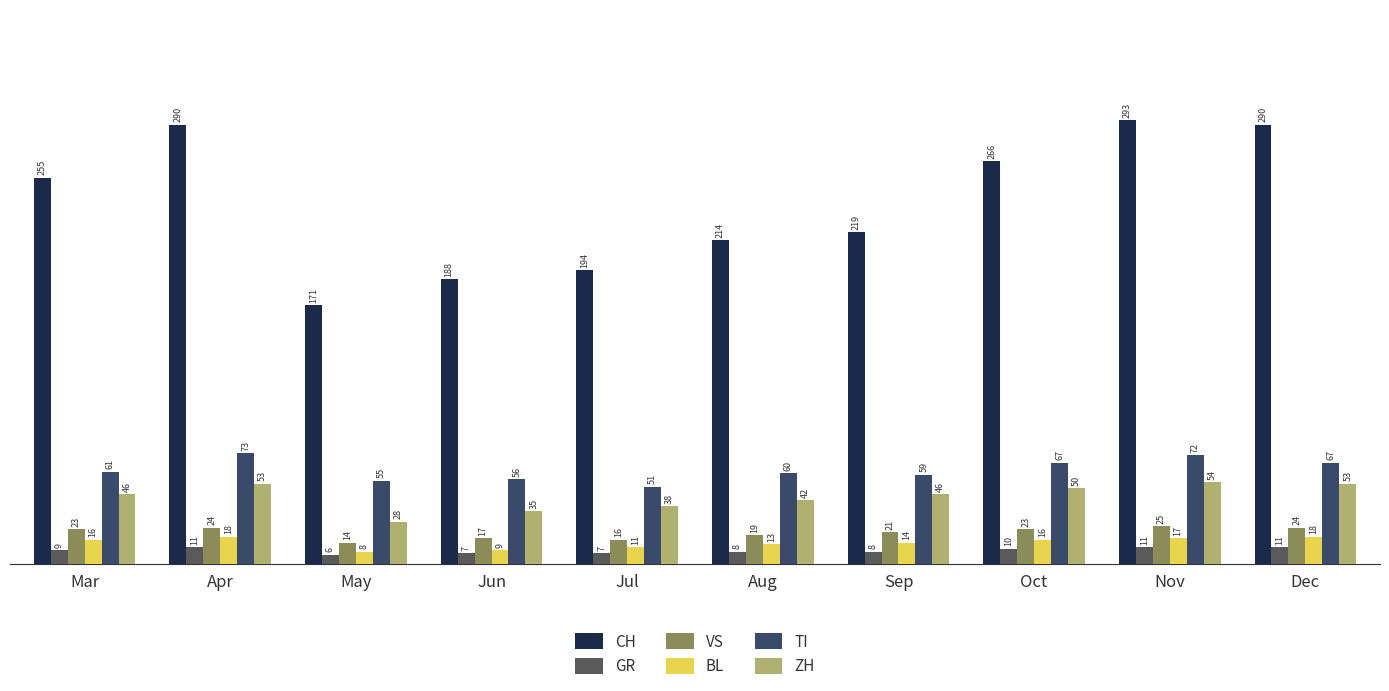

What are all the series names shown in the legend?

CH, GR, VS, BL, TI, ZH